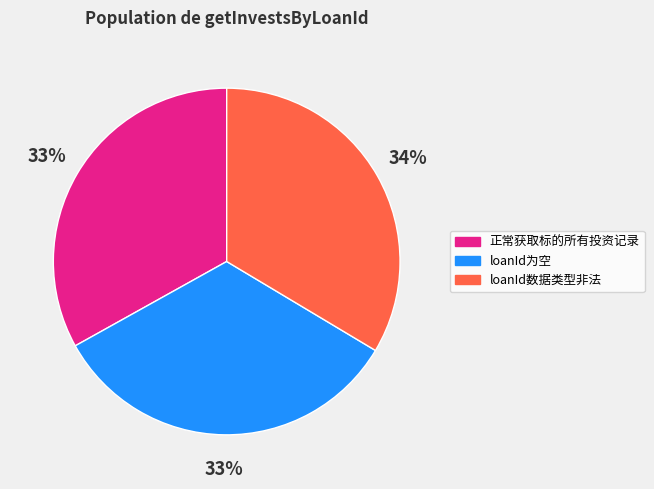

To the nearest percent, what is the average slice percentage?

33%